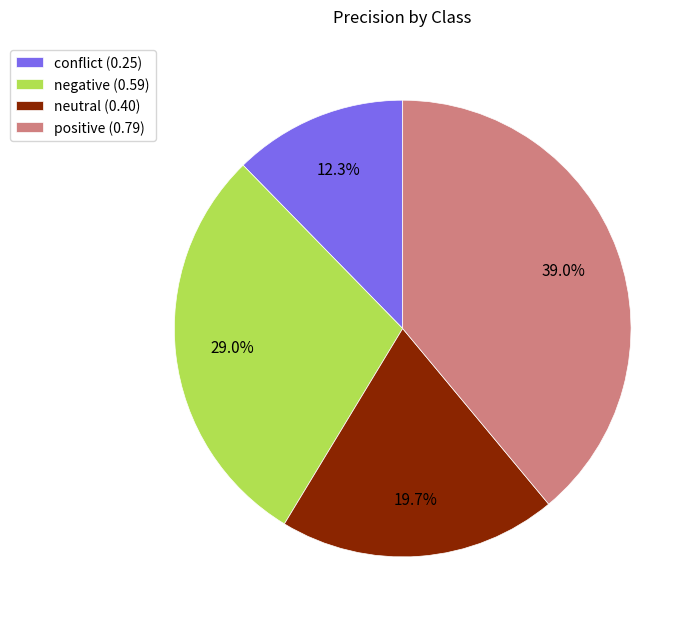

Which category has the biggest portion of the pie?

positive